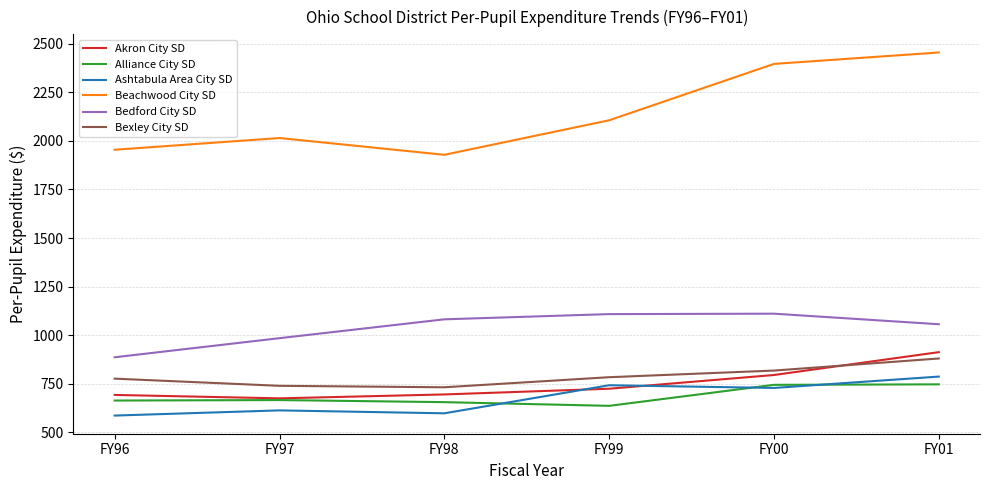

What is the difference between the highest and lowest values at FY99?

1470.7